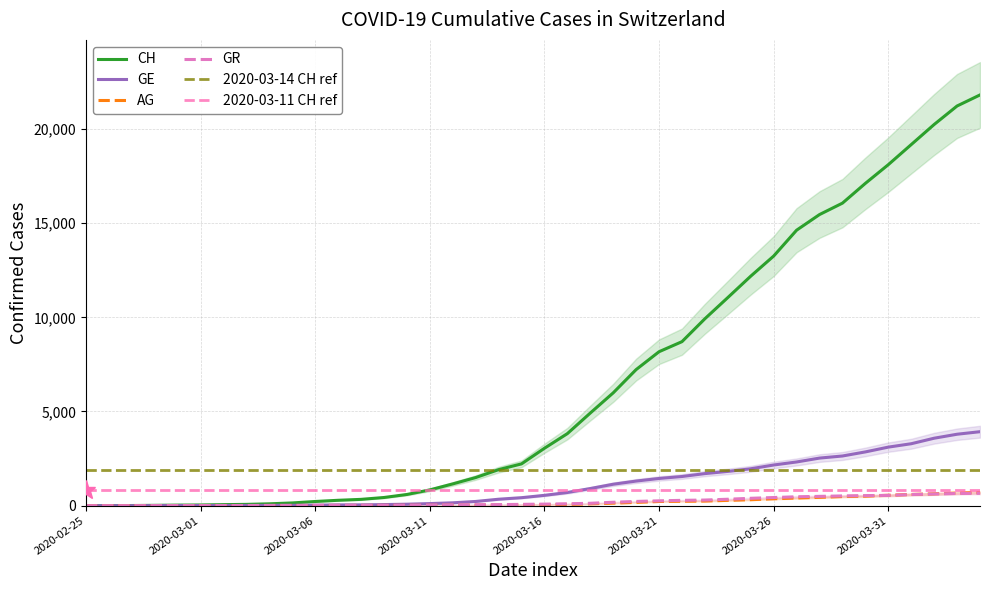

Reading left to right, extract all data points from this chart.

CH: 2020-02-25=0	2020-02-26=5	2020-02-27=9	2020-02-28=19	2020-02-29=31	2020-03-01=38	2020-03-02=56	2020-03-03=70	2020-03-04=100	2020-03-05=146	2020-03-06=223	2020-03-07=287	2020-03-08=336	2020-03-09=435	2020-03-10=595	2020-03-11=838	2020-03-12=1156	2020-03-13=1493	2020-03-14=1913	2020-03-15=2219	2020-03-16=3047	2020-03-17=3825	2020-03-18=4917	2020-03-19=5989	2020-03-20=7224	2020-03-21=8173	2020-03-22=8707	2020-03-23=9923	2020-03-24=11048	2020-03-25=12184	2020-03-26=13251	2020-03-27=14624	2020-03-28=15454	2020-03-29=16060	2020-03-30=17110	2020-03-31=18102	2020-04-01=19168	2020-04-02=20235	2020-04-03=21217	2020-04-04=21804
GE: 2020-02-25=0	2020-02-26=1	2020-02-27=1	2020-02-28=4	2020-02-29=8	2020-03-01=9	2020-03-02=10	2020-03-03=13	2020-03-04=15	2020-03-05=20	2020-03-06=29	2020-03-07=42	2020-03-08=44	2020-03-09=59	2020-03-10=79	2020-03-11=112	2020-03-12=153	2020-03-13=224	2020-03-14=343	2020-03-15=425	2020-03-16=549	2020-03-17=701	2020-03-18=911	2020-03-19=1139	2020-03-20=1307	2020-03-21=1445	2020-03-22=1549	2020-03-23=1703	2020-03-24=1820	2020-03-25=1959	2020-03-26=2160	2020-03-27=2321	2020-03-28=2527	2020-03-29=2638	2020-03-30=2855	2020-03-31=3109	2020-04-01=3289	2020-04-02=3582	2020-04-03=3793	2020-04-04=3928
AG: 2020-02-25=0	2020-02-26=1	2020-02-27=1	2020-02-28=1	2020-02-29=3	2020-03-01=4	2020-03-02=7	2020-03-03=7	2020-03-04=10	2020-03-05=11	2020-03-06=12	2020-03-07=14	2020-03-08=14	2020-03-09=15	2020-03-10=18	2020-03-11=20	2020-03-12=27	2020-03-13=30	2020-03-14=33	2020-03-15=43	2020-03-16=56	2020-03-17=69	2020-03-18=96	2020-03-19=134	2020-03-20=175	2020-03-21=223	2020-03-22=235	2020-03-23=245	2020-03-24=283	2020-03-25=318	2020-03-26=367	2020-03-27=407	2020-03-28=444	2020-03-29=485	2020-03-30=506	2020-03-31=554	2020-04-01=596	2020-04-02=631	2020-04-03=673	2020-04-04=702
GR: 2020-02-25=0	2020-02-26=2	2020-02-27=2	2020-02-28=6	2020-02-29=6	2020-03-01=6	2020-03-02=9	2020-03-03=9	2020-03-04=12	2020-03-05=14	2020-03-06=16	2020-03-07=17	2020-03-08=18	2020-03-09=18	2020-03-10=22	2020-03-11=31	2020-03-12=43	2020-03-13=53	2020-03-14=56	2020-03-15=71	2020-03-16=84	2020-03-17=101	2020-03-18=128	2020-03-19=182	2020-03-20=226	2020-03-21=258	2020-03-22=284	2020-03-23=300	2020-03-24=343	2020-03-25=393	2020-03-26=433	2020-03-27=474	2020-03-28=495	2020-03-29=519	2020-03-30=535	2020-03-31=547	2020-04-01=592	2020-04-02=622	2020-04-03=649	2020-04-04=657